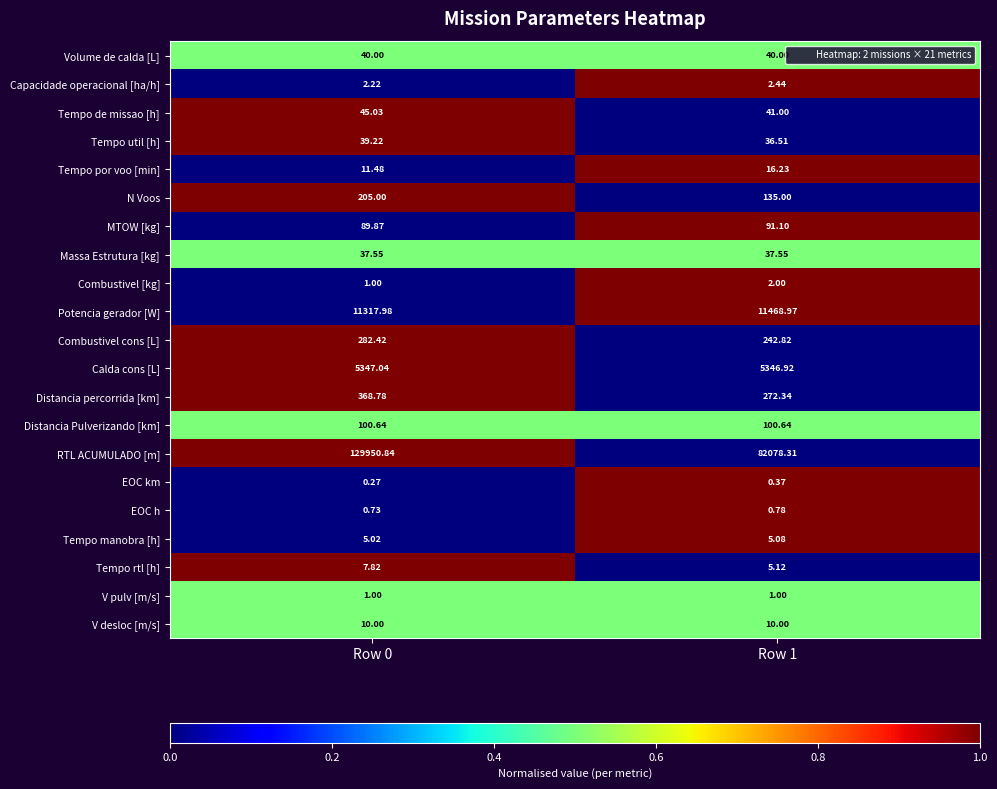

List the series in order of their peak value, lowest first.

EOC km, EOC h, V pulv [m/s], Combustivel [kg], Capacidade operacional [ha/h], Tempo manobra [h], Tempo rtl [h], V desloc [m/s], Tempo por voo [min], Massa Estrutura [kg], Tempo util [h], Volume de calda [L], Tempo de missao [h], MTOW [kg], Distancia Pulverizando [km], N Voos, Combustivel cons [L], Distancia percorrida [km], Calda cons [L], Potencia gerador [W], RTL ACUMULADO [m]